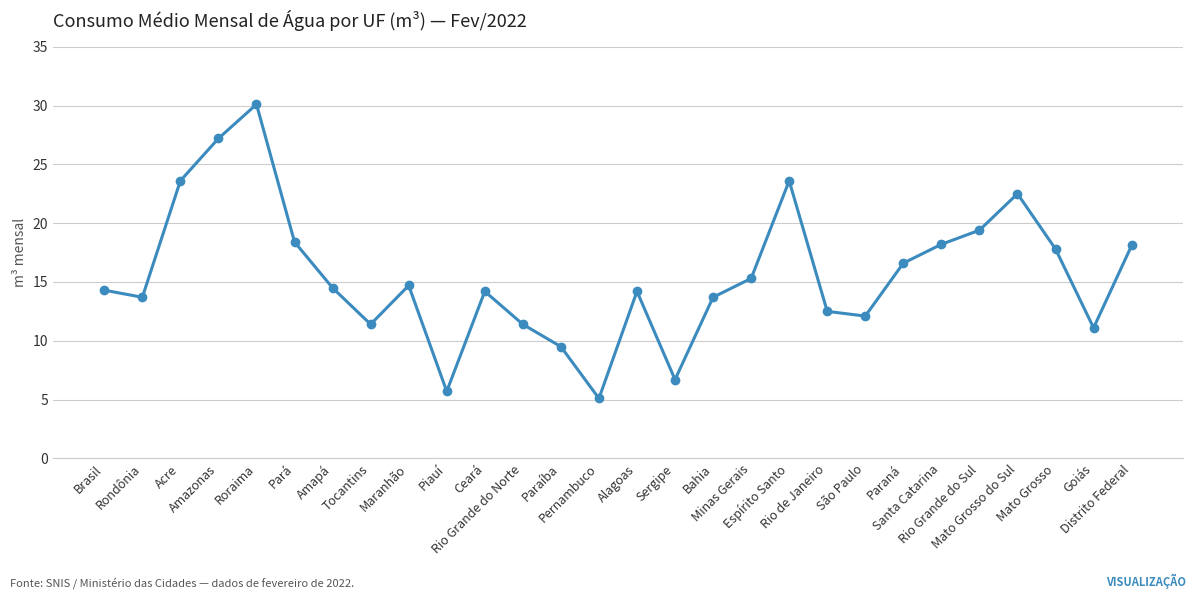

Does the chart display data point markers on the line(s)?

Yes